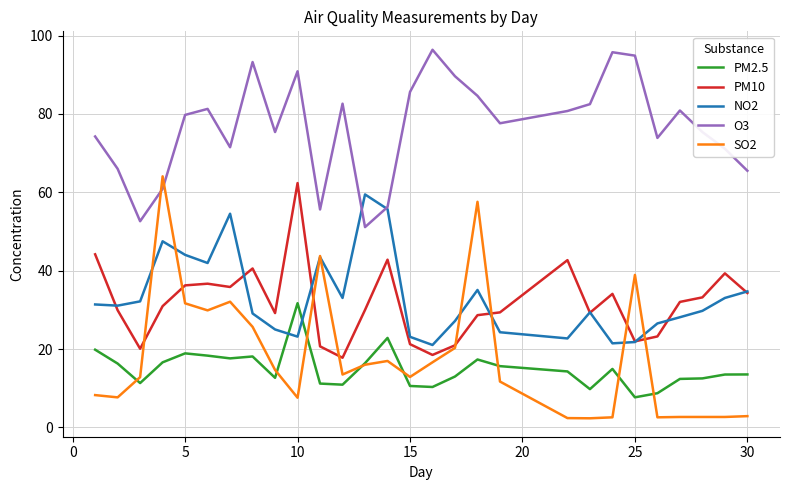

True or false: O3 and PM2.5 cross at least once.

False